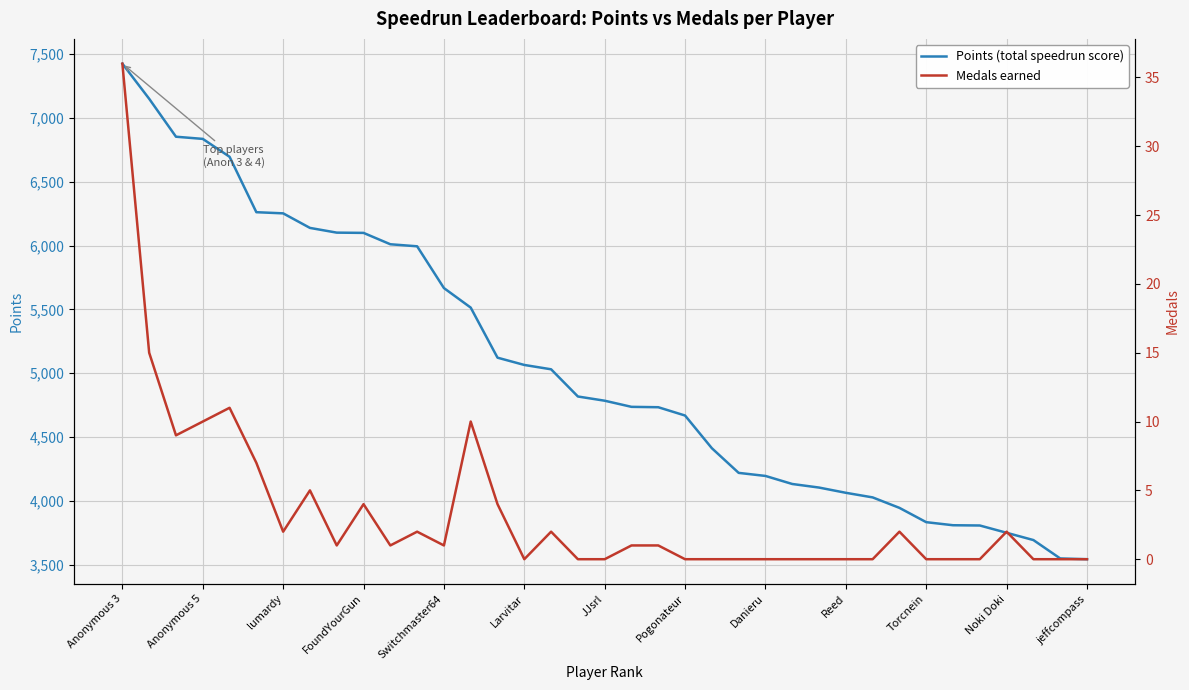

At which label does Points (total speedrun score) reach its peak?

Anonymous 3